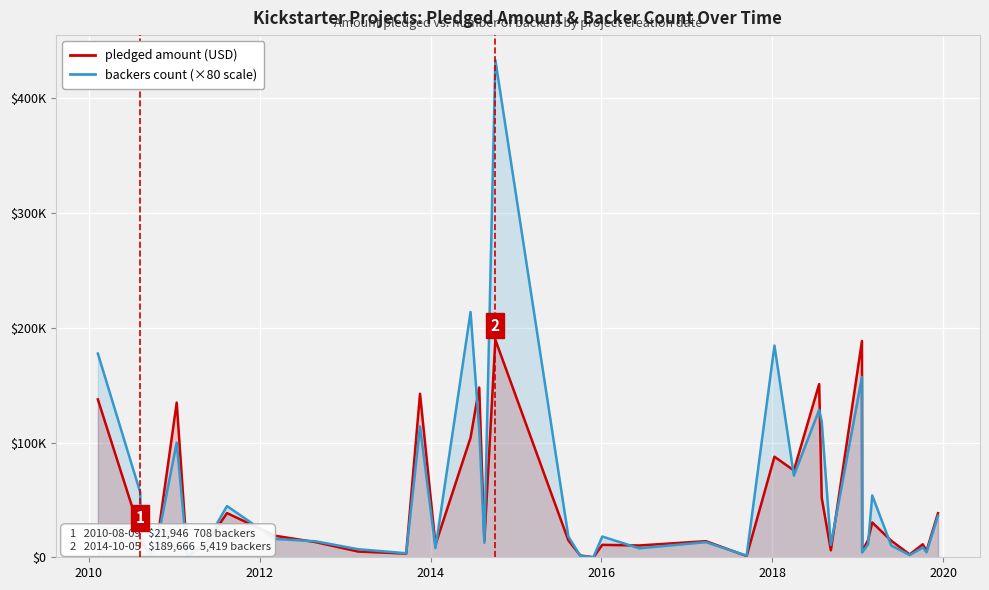

What is the value of the backers count (×80) point at the 17th from the left?

111680